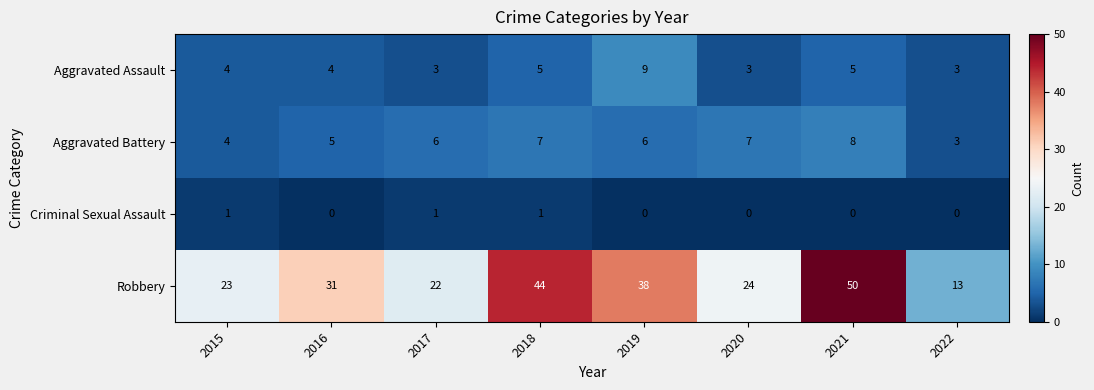

Which series has the largest total across all categories?

Robbery